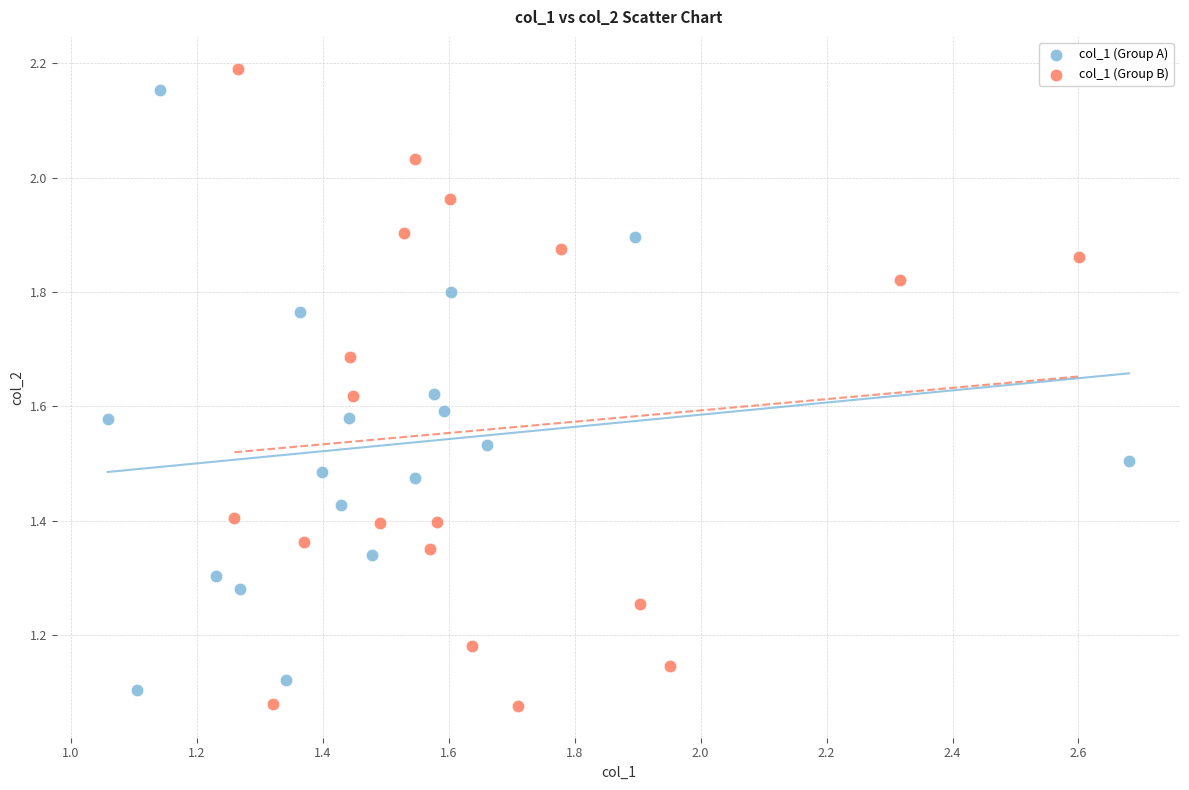

Which series has the widest spread of Y values?

col_1 (Group B)